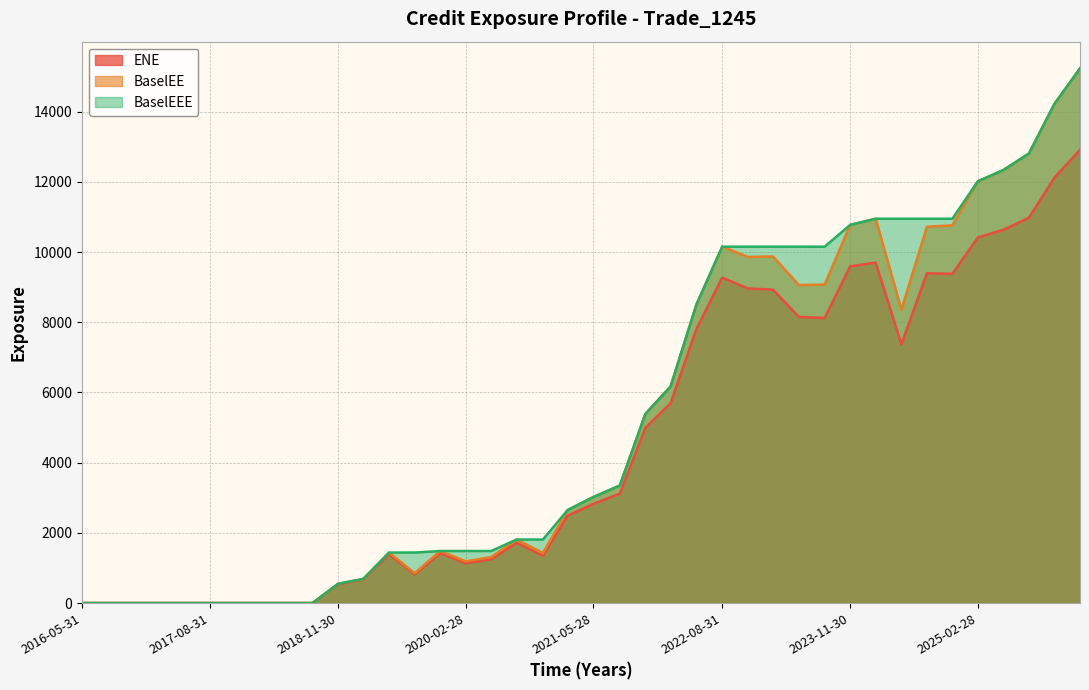

Rank the categories by BaselEE value from lowest to highest.

2016-05-31, 2016-08-31, 2016-11-30, 2017-02-28, 2017-05-31, 2017-08-31, 2017-11-30, 2018-02-28, 2018-05-31, 2018-08-31, 2018-11-30, 2019-02-28, 2019-08-30, 2020-02-28, 2020-05-29, 2020-11-30, 2019-05-31, 2019-11-29, 2020-08-28, 2021-02-26, 2021-05-28, 2021-08-31, 2021-11-30, 2022-02-28, 2024-05-31, 2022-05-31, 2023-05-31, 2023-08-31, 2022-11-30, 2023-02-28, 2022-08-31, 2024-08-30, 2024-11-29, 2023-11-30, 2024-02-29, 2025-02-28, 2025-05-30, 2025-08-29, 2025-11-28, 2026-02-27